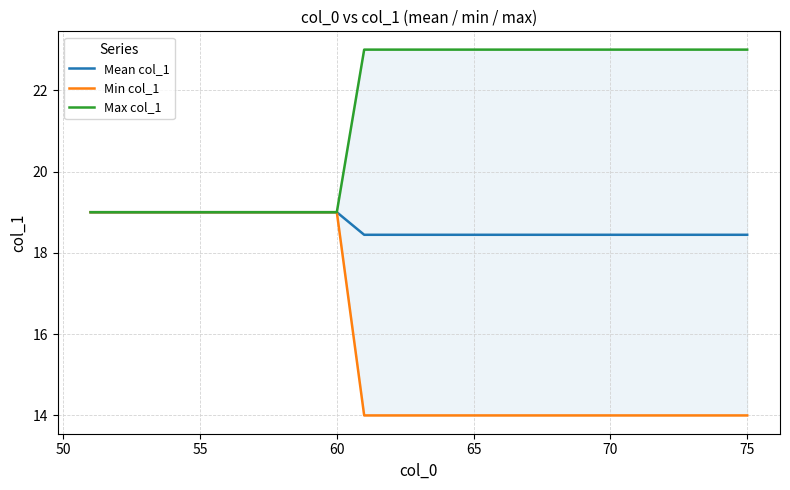

Which series has the largest total across all categories?

Max col_1